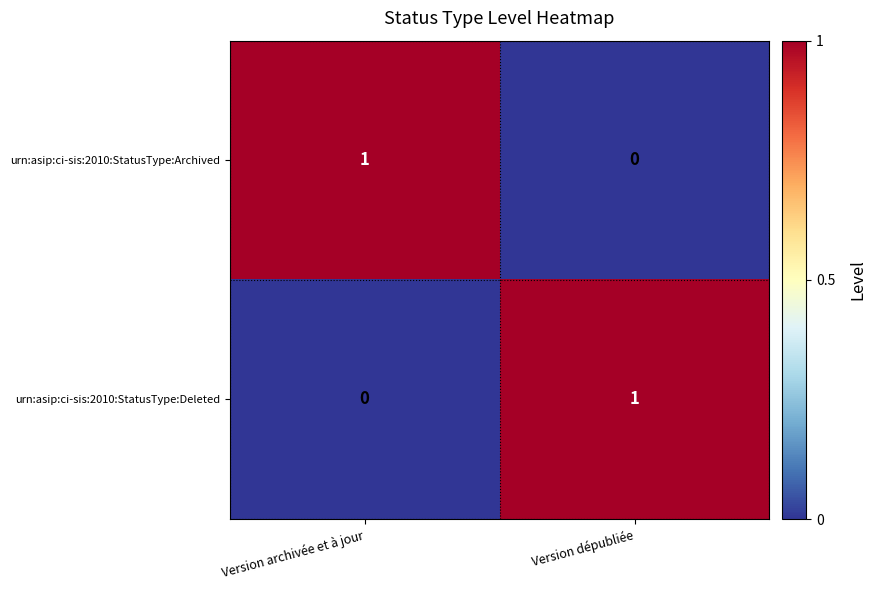

Which category has the highest value in the urn:asip:ci-sis:2010:StatusType:Deleted series?

Version dépubliée